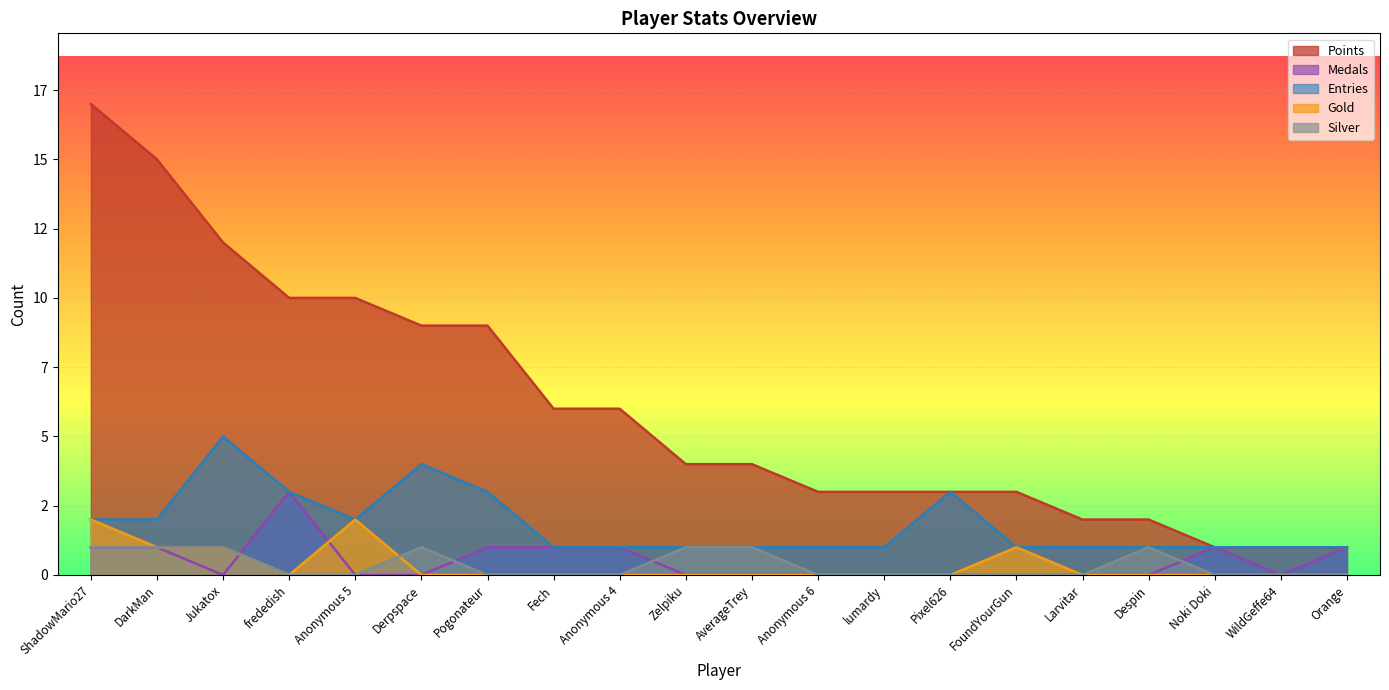

At how many categories does at least one series exceed 2?

15